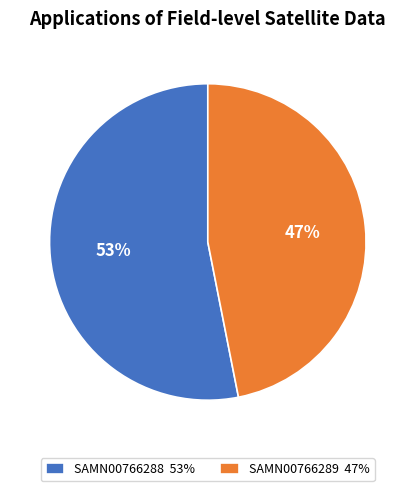

To the nearest percent, what is the average slice percentage?

50%